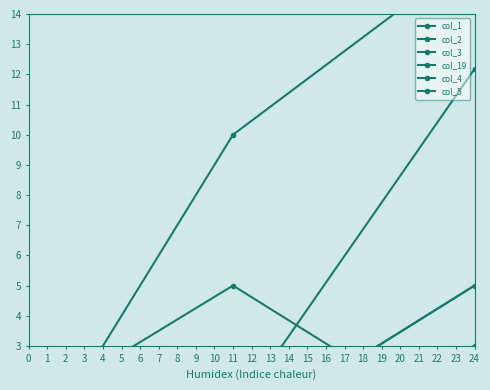

List the series in order of their peak value, highest first.

col_2, col_1, col_3, col_19, col_5, col_4